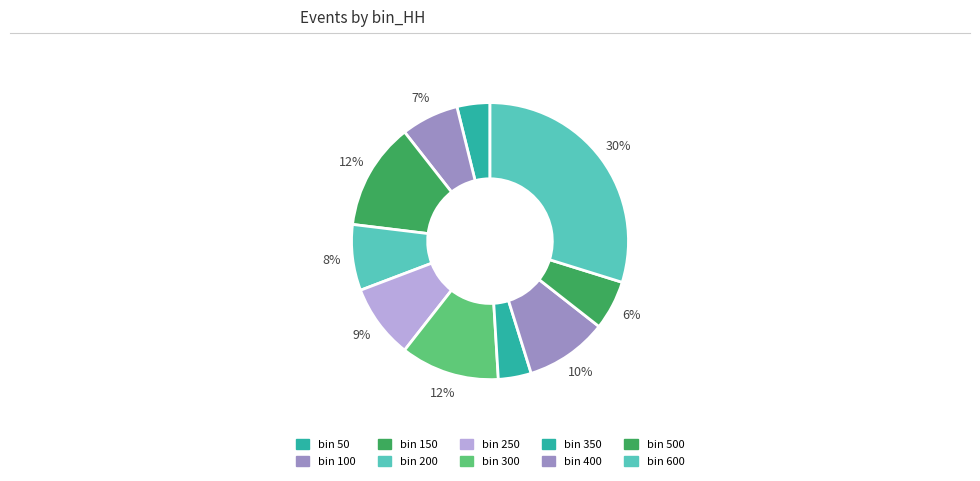

Is there a majority slice in this chart?

No